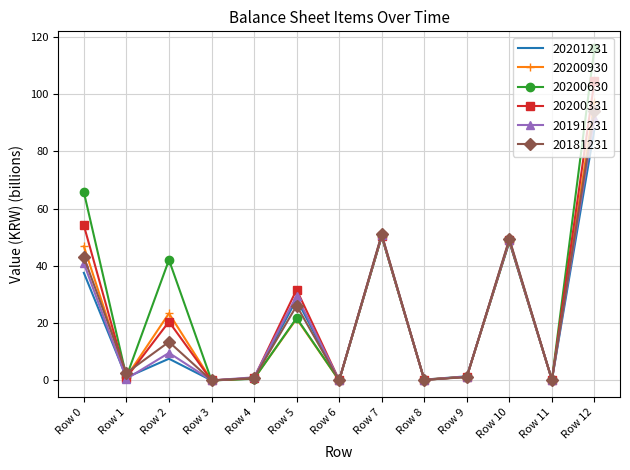

Which series has the largest total across all categories?

20200630